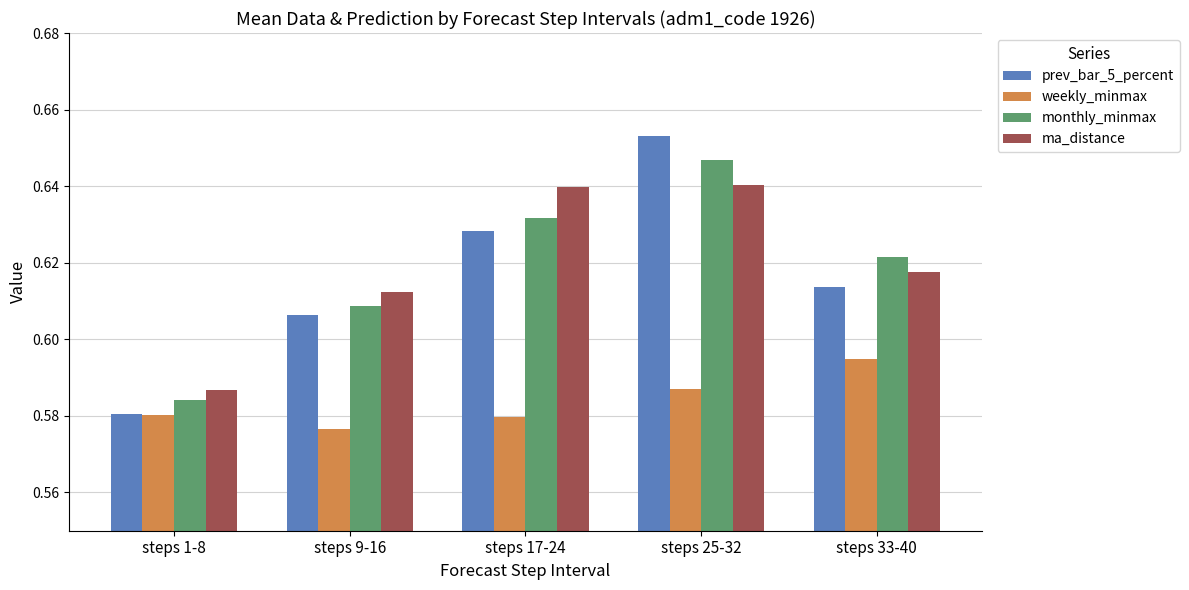

Rank the series at steps 9-16 from highest to lowest value.

ma_distance, monthly_minmax, prev_bar_5_percent, weekly_minmax